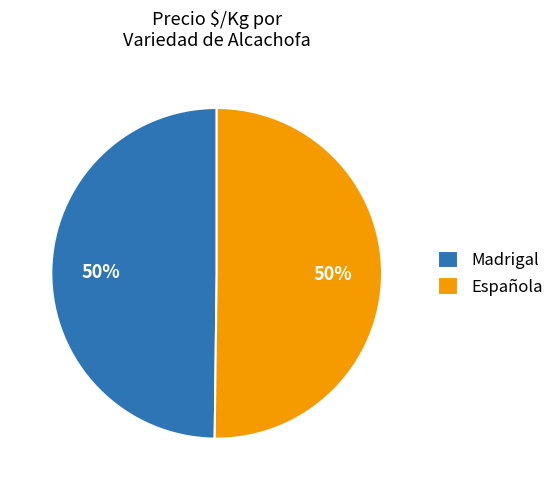

What is the ratio of the value at Española to the value at Madrigal?

1.0